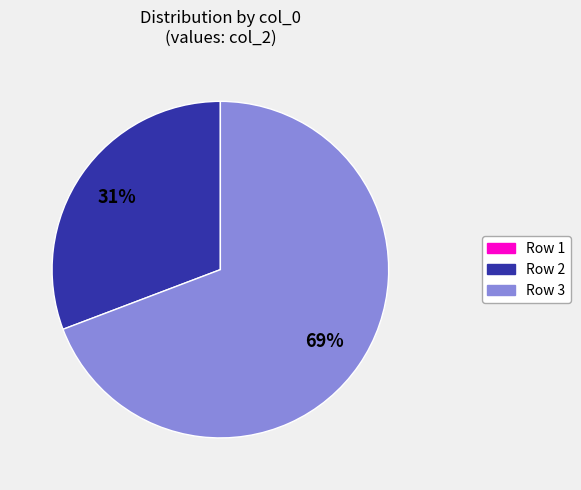

Is there a majority slice in this chart?

Yes